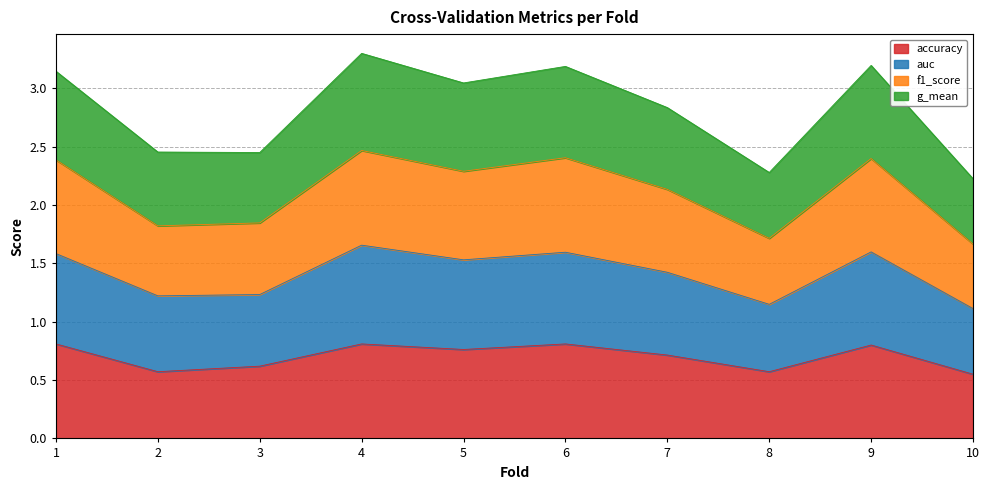

True or false: accuracy has a value of 0.6 at 3.

True